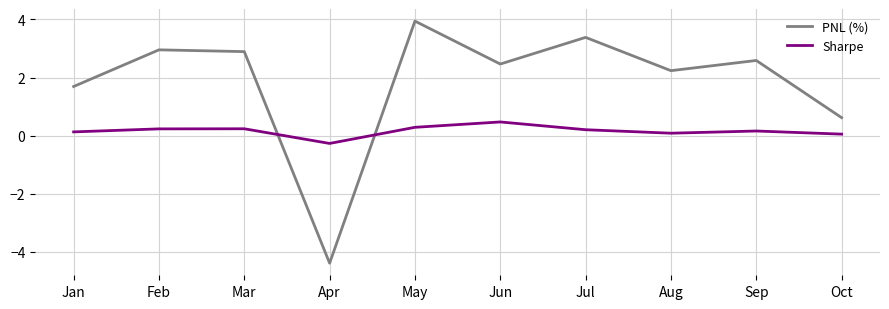

How many interior local valleys does the Sharpe series have?

2